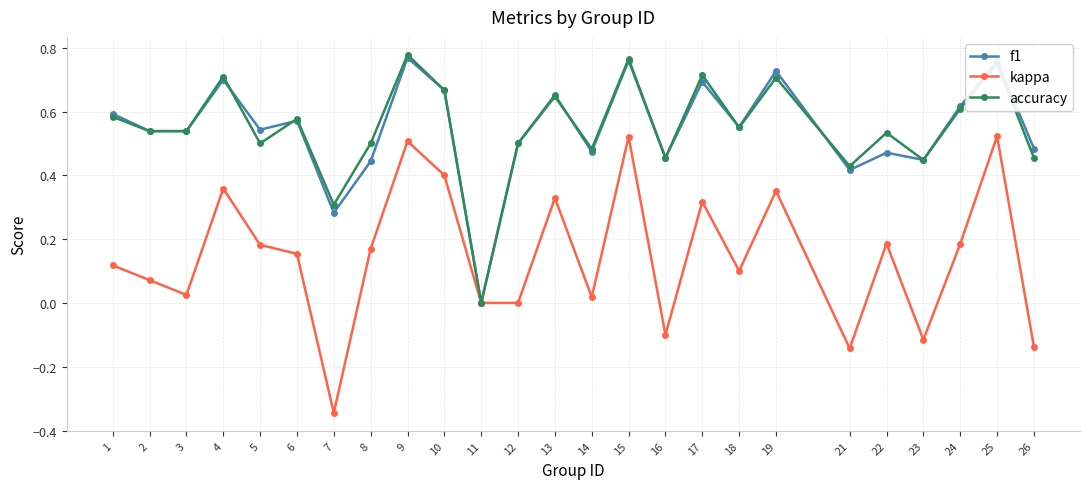

Which category has the lowest value in the kappa series?

7